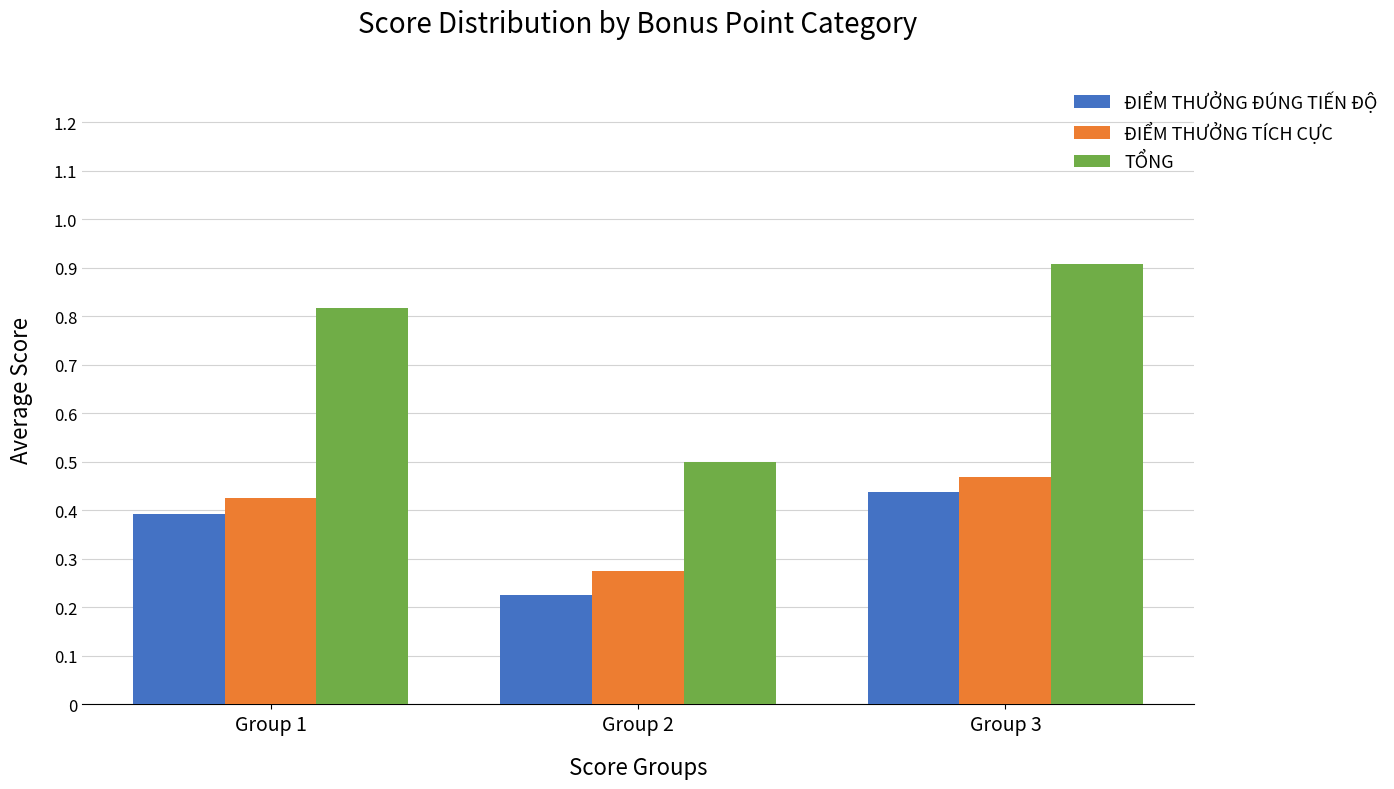

Which category has the highest value in the TỔNG series?

Group 3